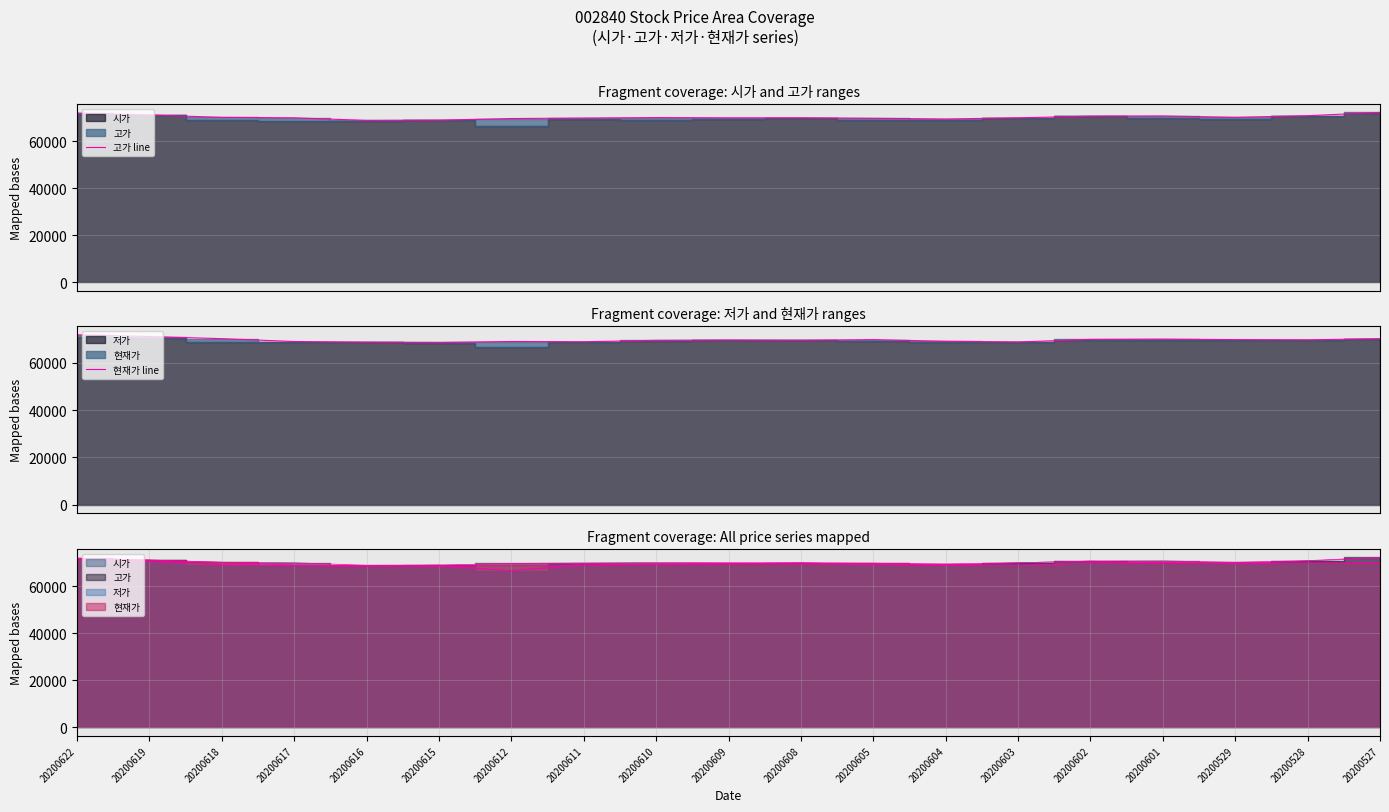

At which label is 고가 line closest to 70600?

20200602